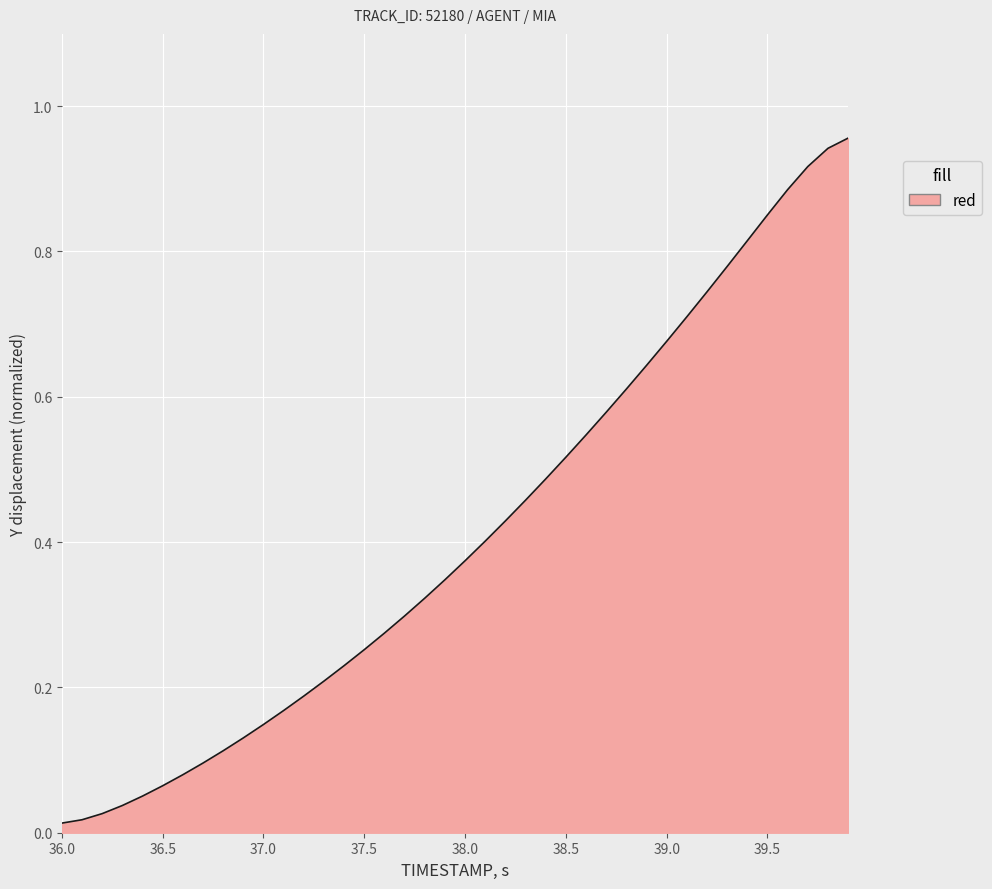

How many lines are shown in the chart?

1